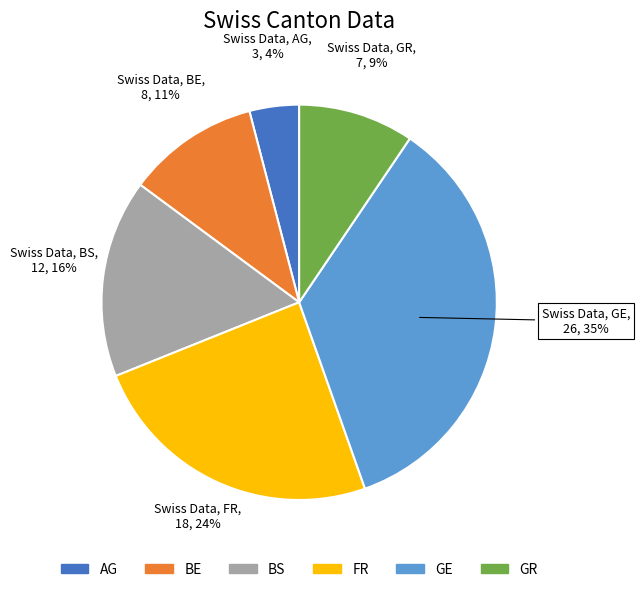

To the nearest percent, what is the average slice percentage?

17%